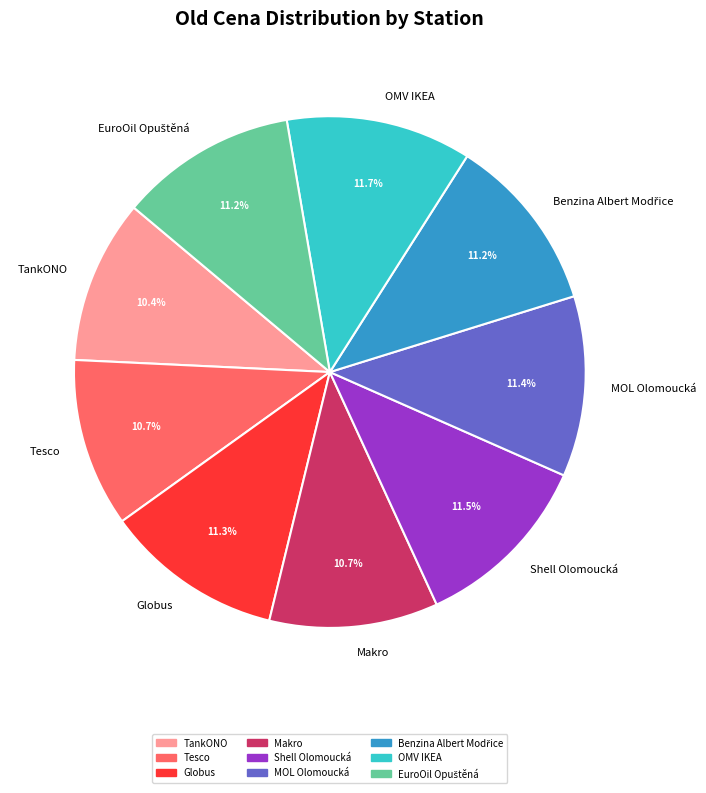

Does OMV IKEA represent more than half of the total?

No